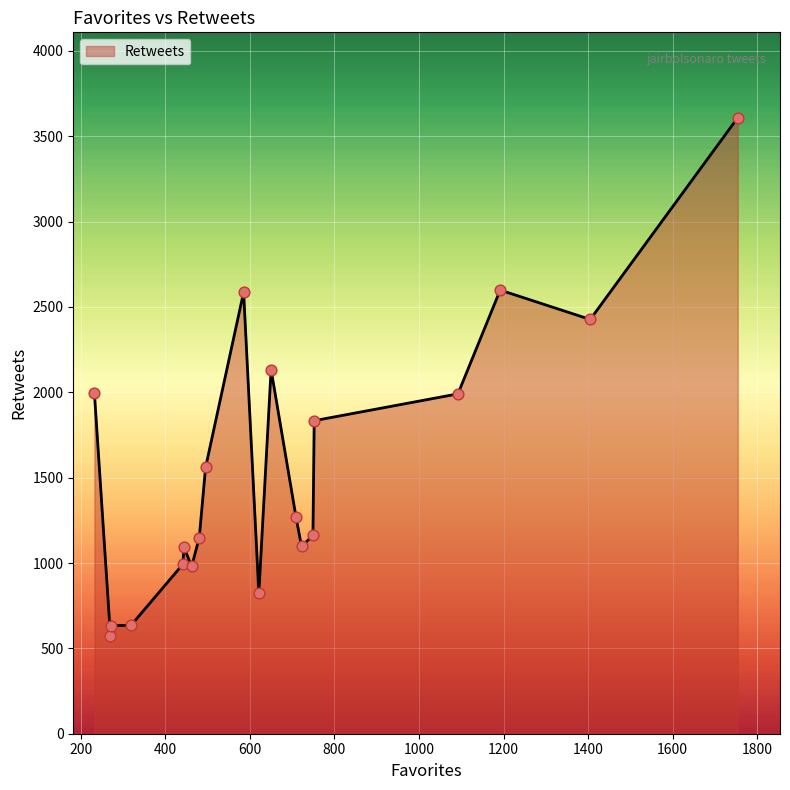

What is the smallest value displayed?

571